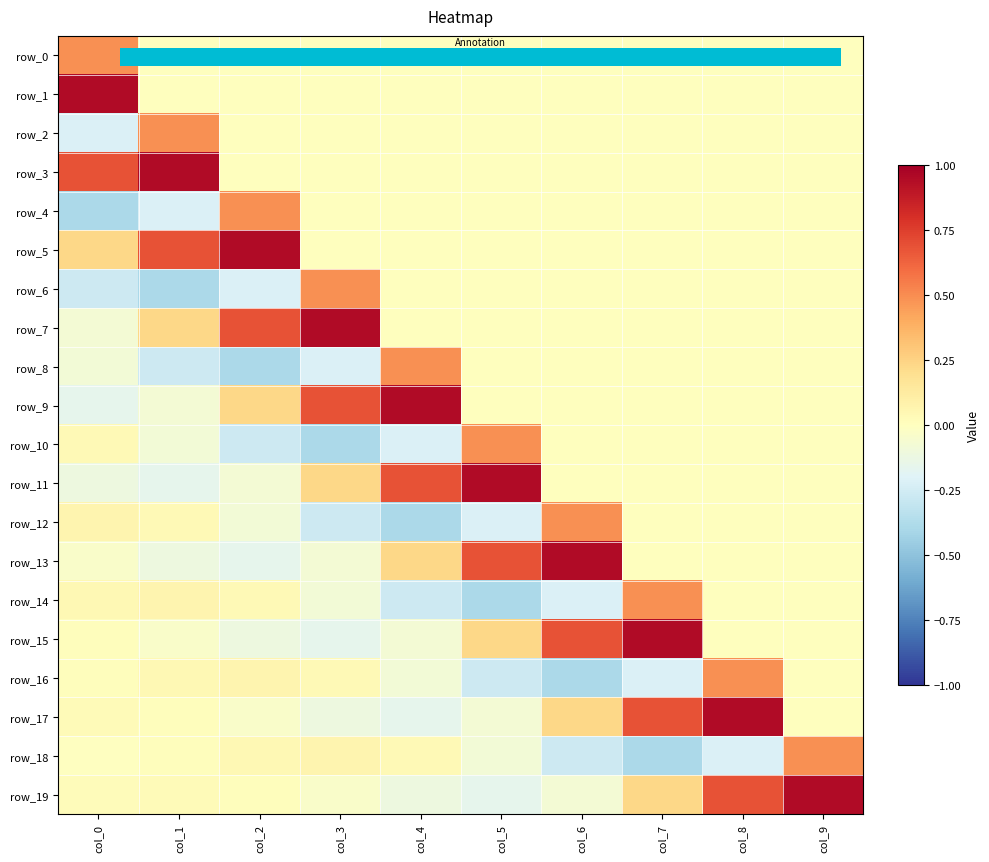

At which label does row_7 first exceed 0?

col_1